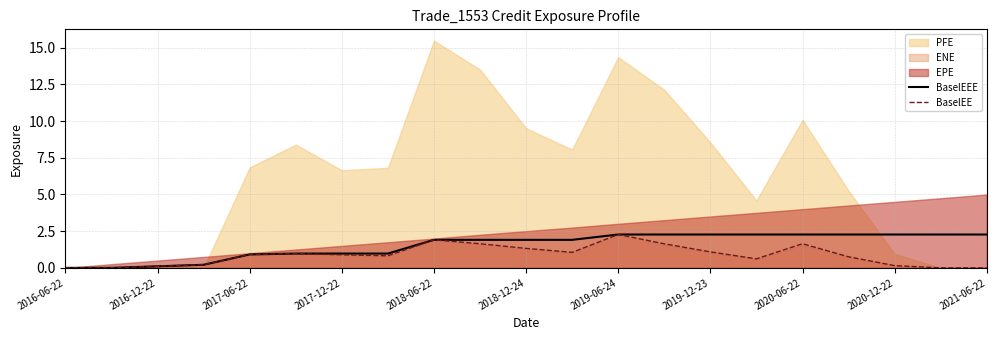

What is the highest value of the BaselEEE series?

2.3